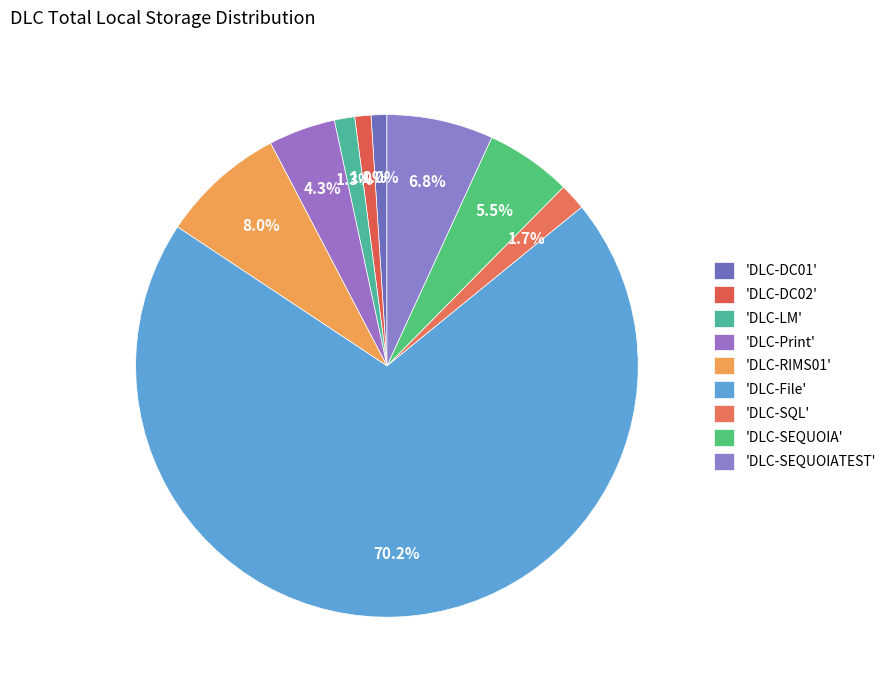

Which slice is the largest?

DLC-File